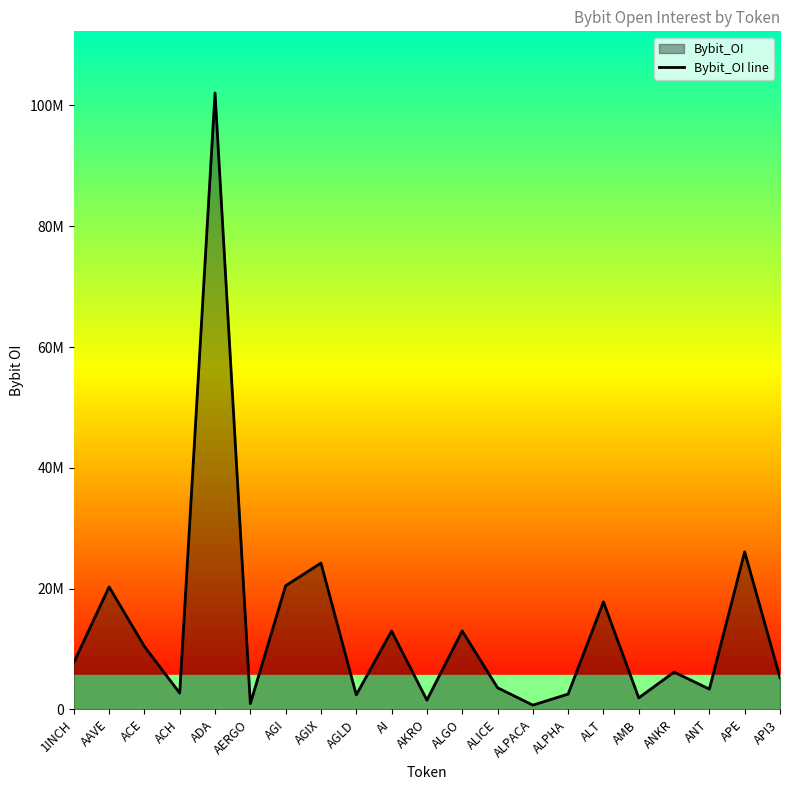

What is the minimum value shown in the chart?

699064